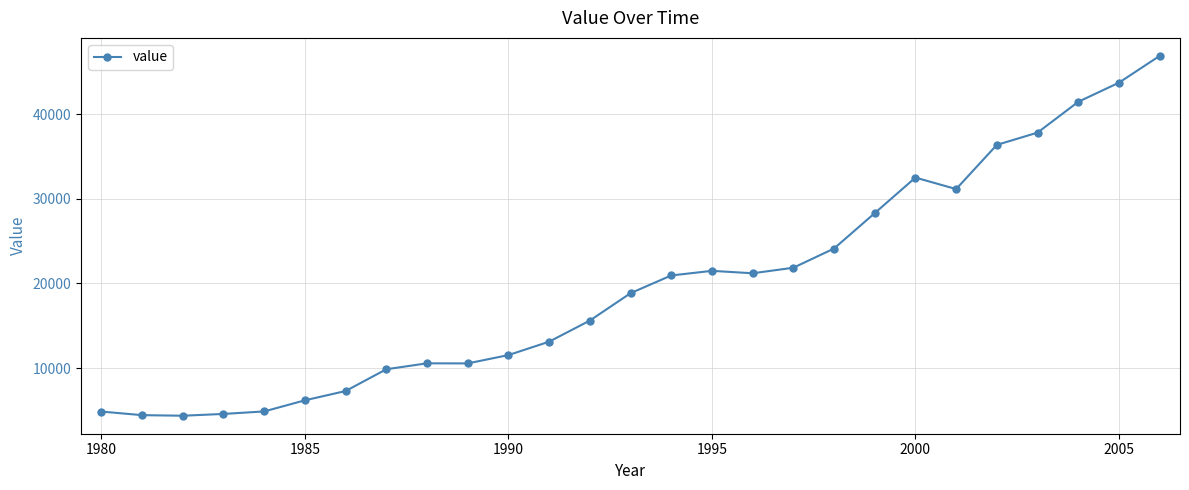

What is the maximum value shown in the chart?

46887